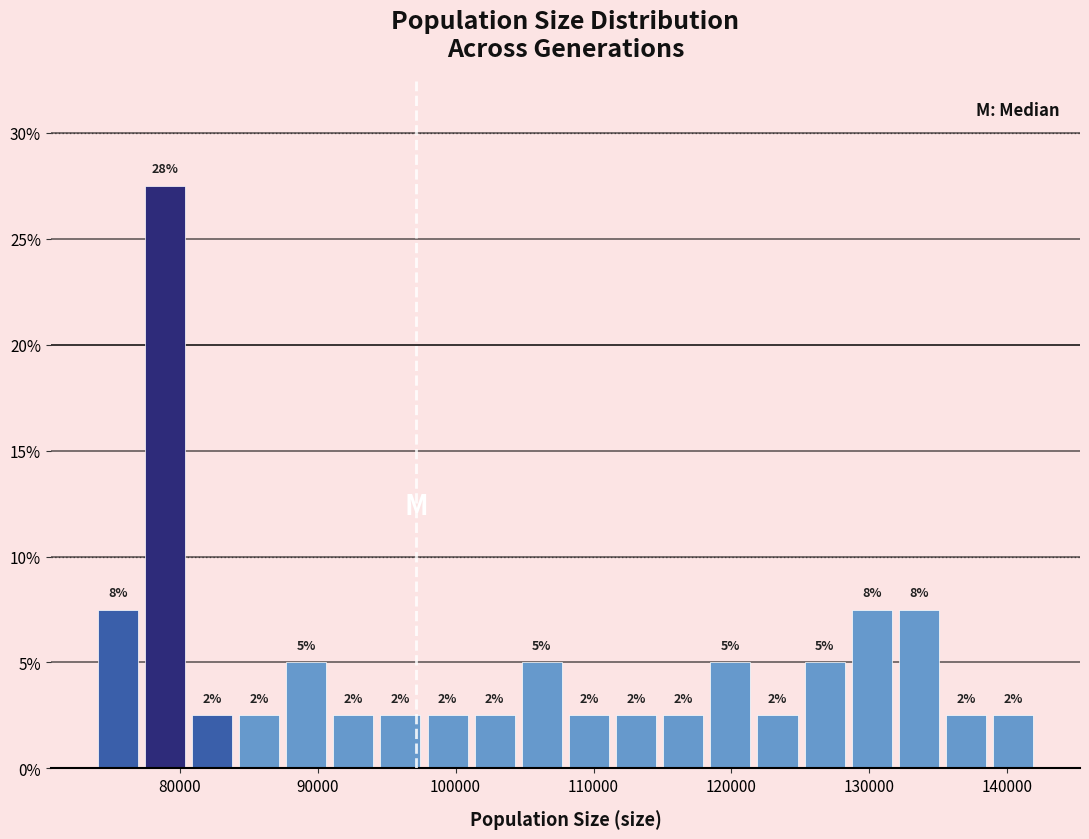

Read against the x-axis, roughly where is the centre of the tallest bar?

79000